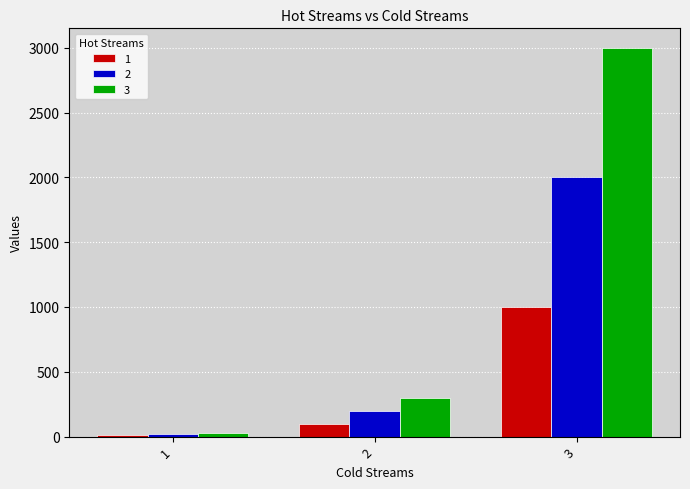

What is the difference between the maximum and minimum values in the 3 series?

2970